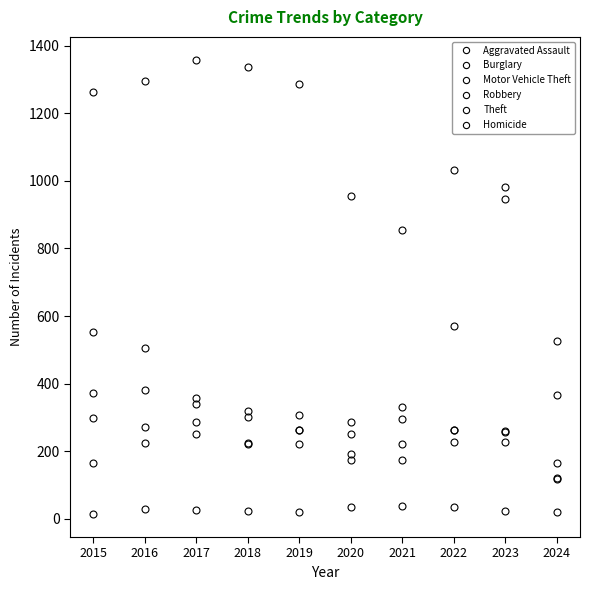

True or false: Aggravated Assault and Homicide intersect in this chart.

False